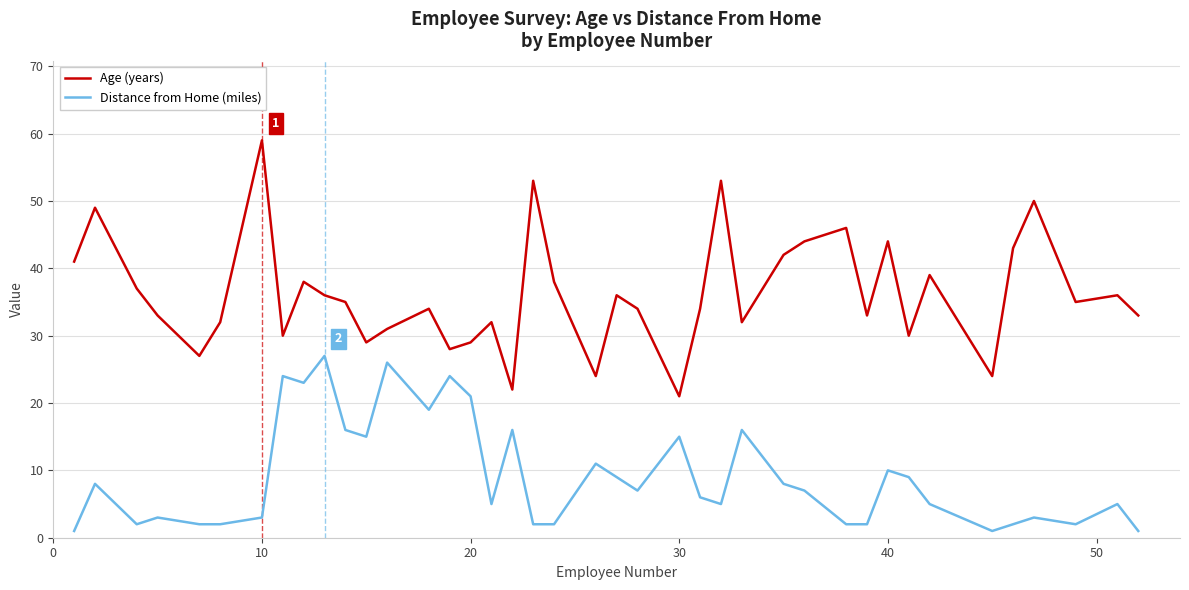

What is the difference between the maximum and minimum values in the Distance from Home (miles) series?

26